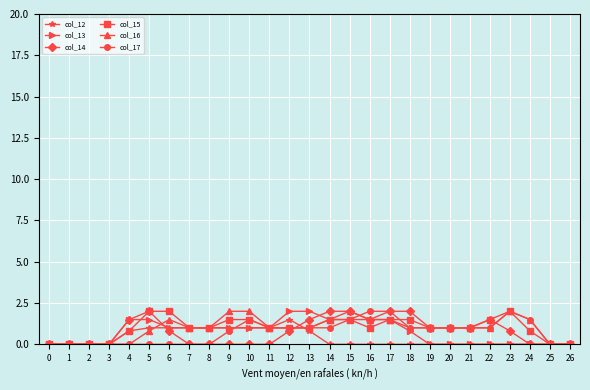

What is the total value across all series at 17?

8.5